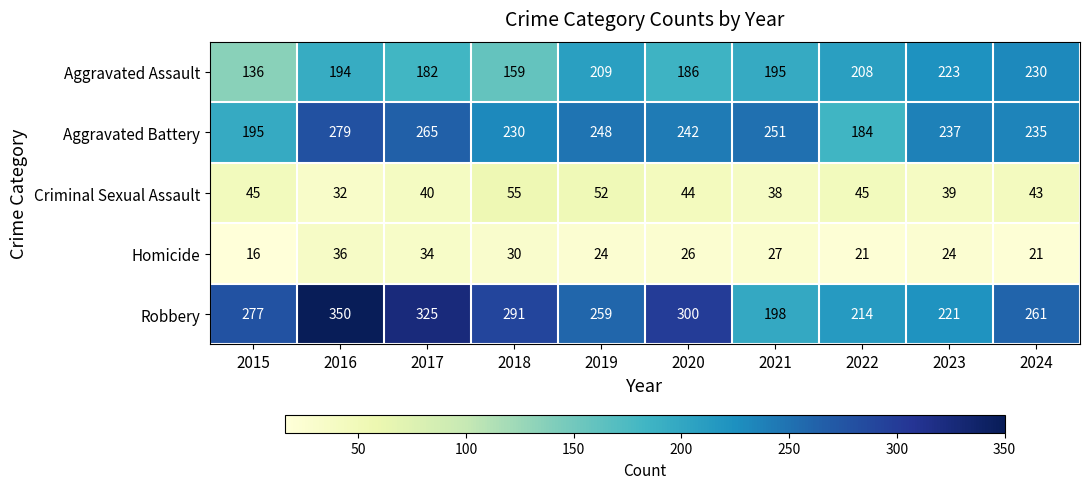

Is it true that Criminal Sexual Assault equals 77 at 2018?

False